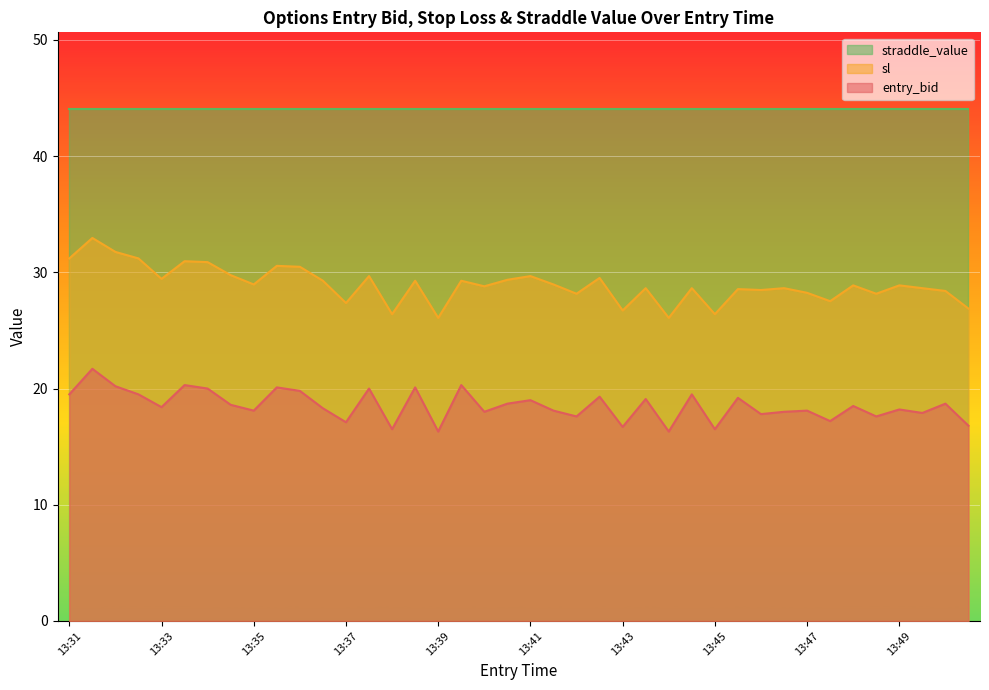

True or false: sl and entry_bid cross at least once.

False